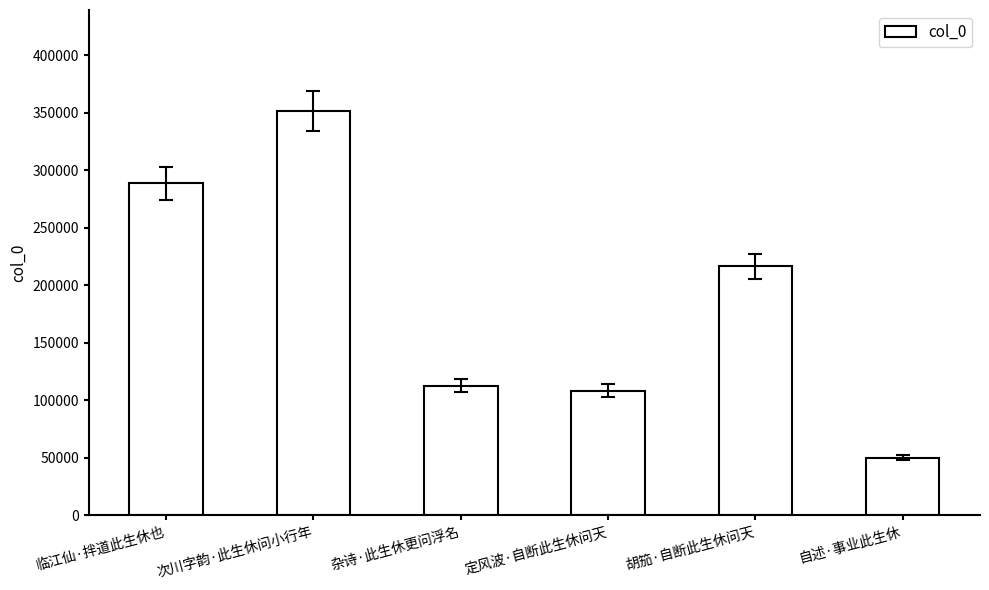

What is the sum of the values at 杂诗·此生休更问浮名 and 胡笳·自断此生休问天?

329094